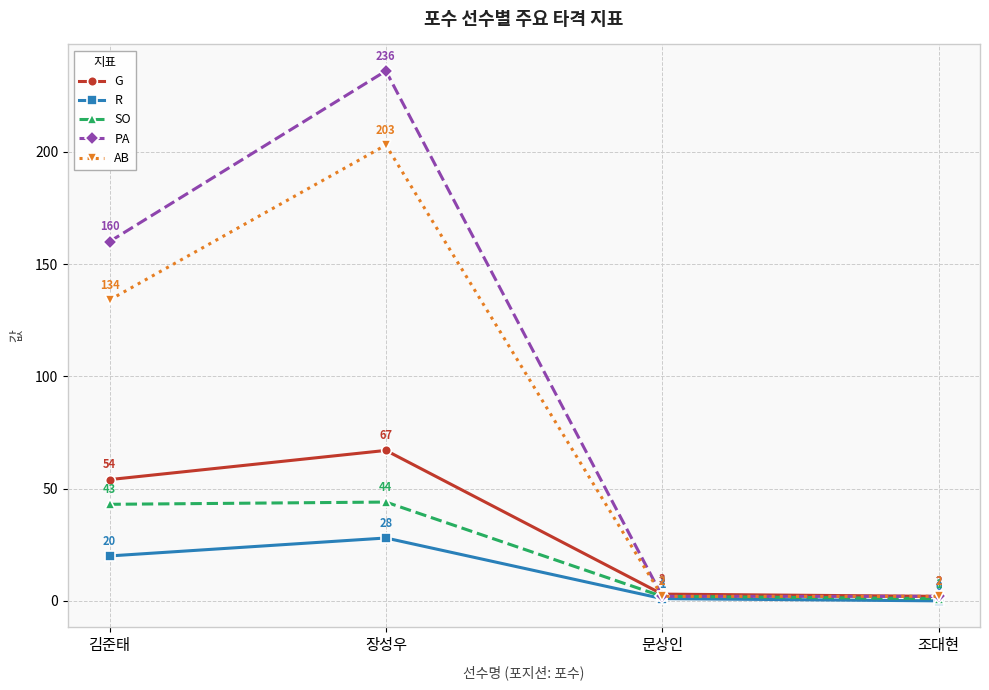

True or false: AB has a value of 350 at 장성우.

False